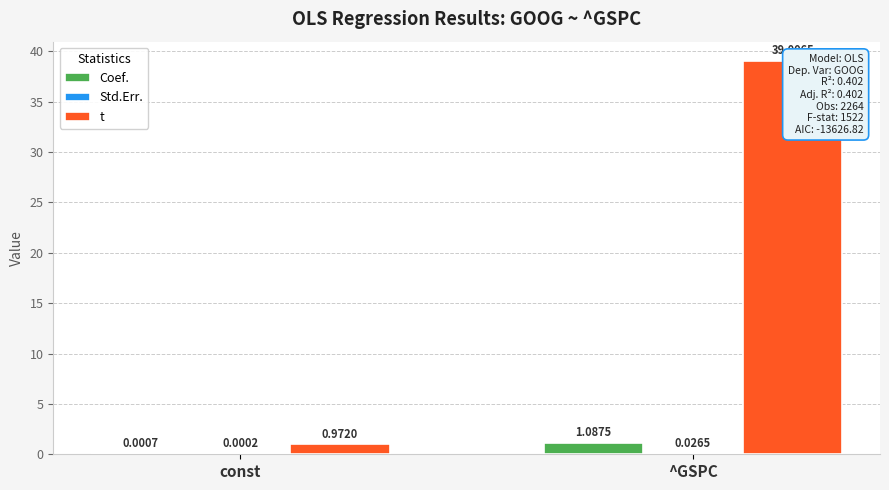

At how many categories does at least one series exceed 0?

2